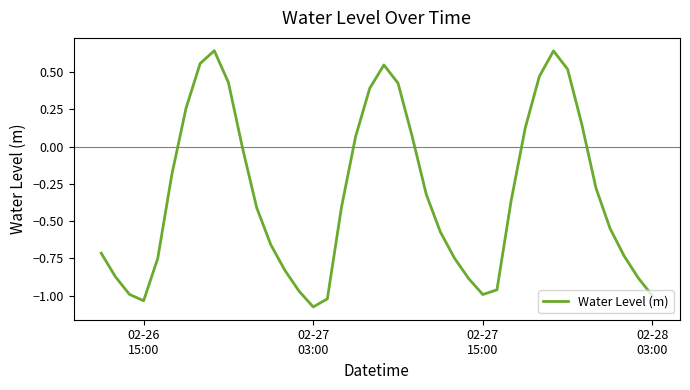

What is the difference between the maximum and minimum values?

1.7